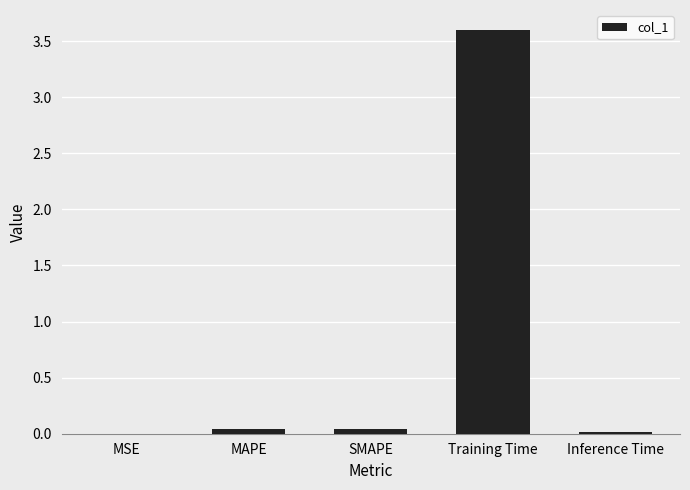

The chart shows a value of 1.9 at Training Time. True or false?

False